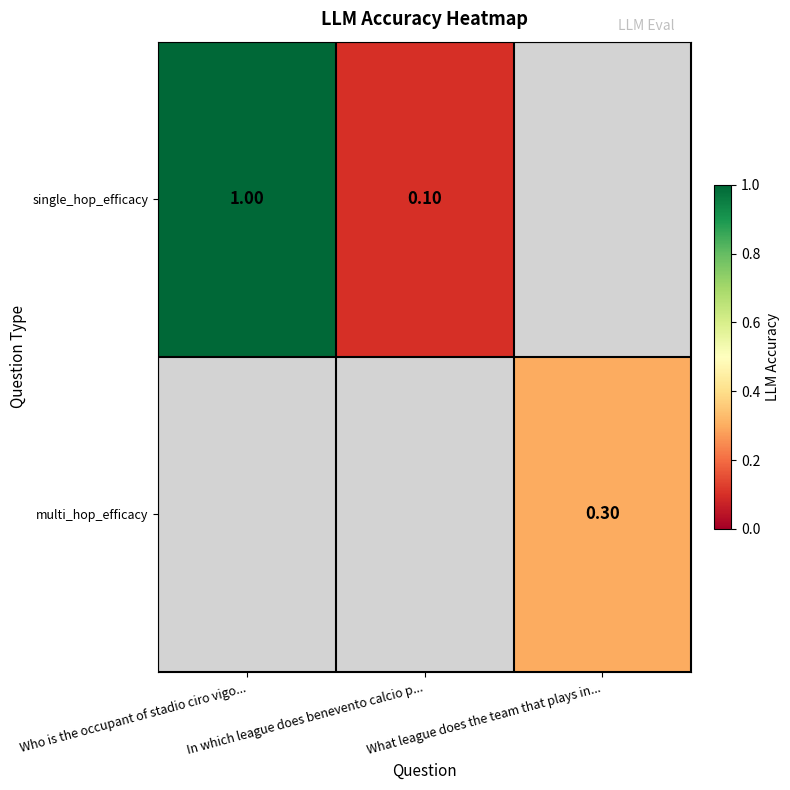

Which has a higher value, Who is the occupant of stadio ciro vigo... or In which league does benevento calcio p...?

Who is the occupant of stadio ciro vigo...